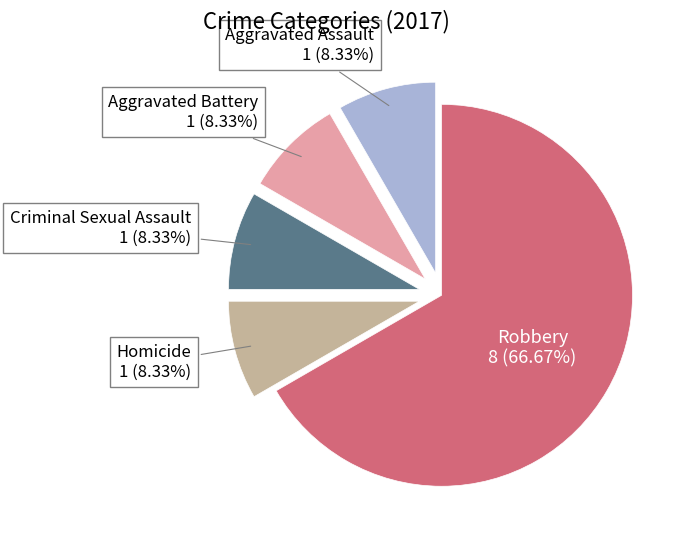

True or false: Criminal Sexual Assault accounts for 17% of the total.

False